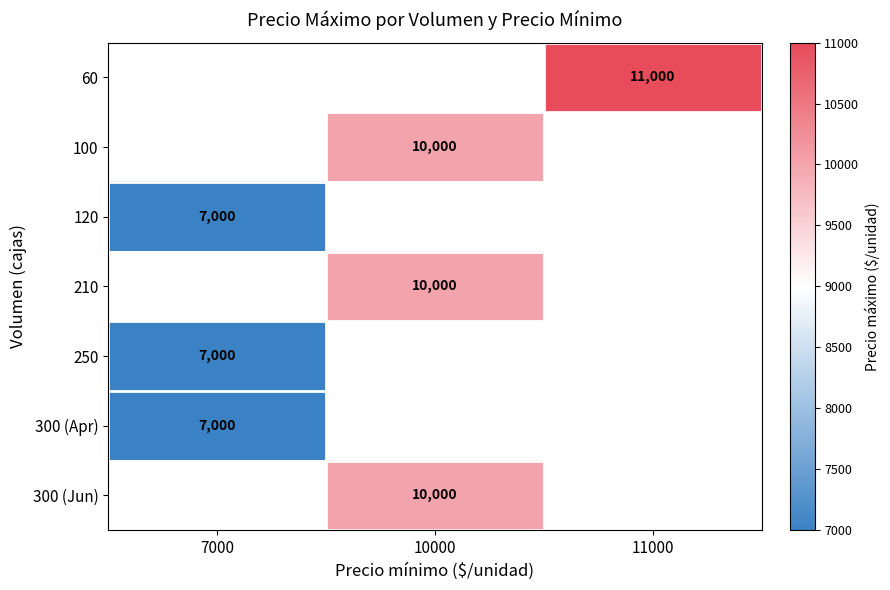

What is the smallest value displayed?

7000.0